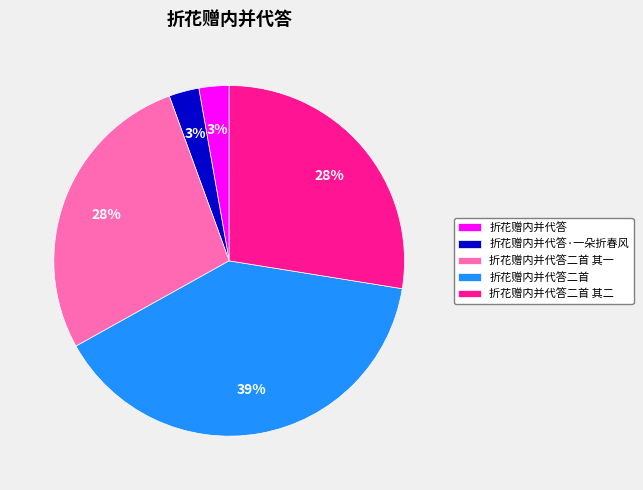

Is it true that 折花赠内并代答二首 其二 is 28% of the pie?

True